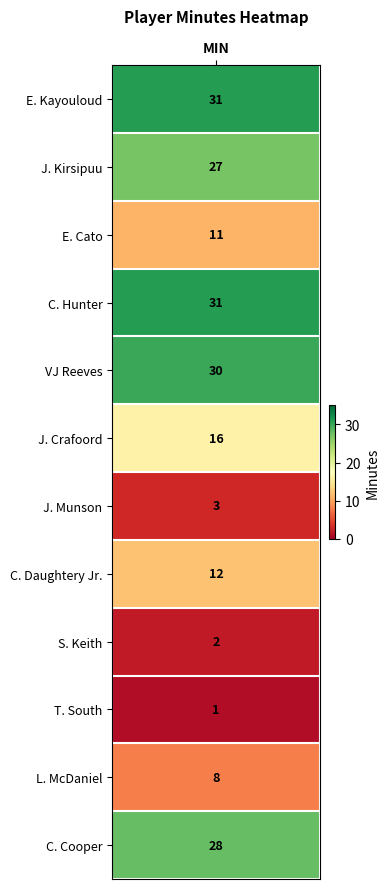

What is the difference between the second highest and minimum values?

30